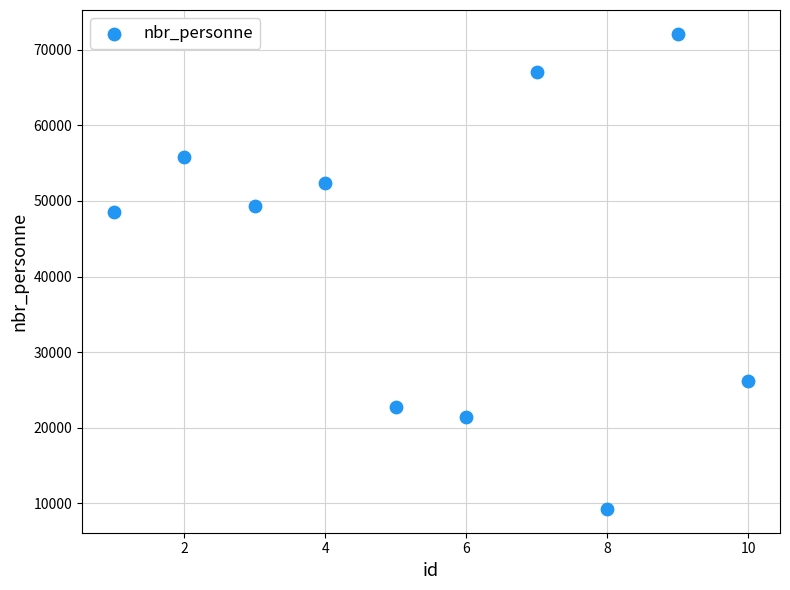

What is the range of Y values (max minus min)?

62823